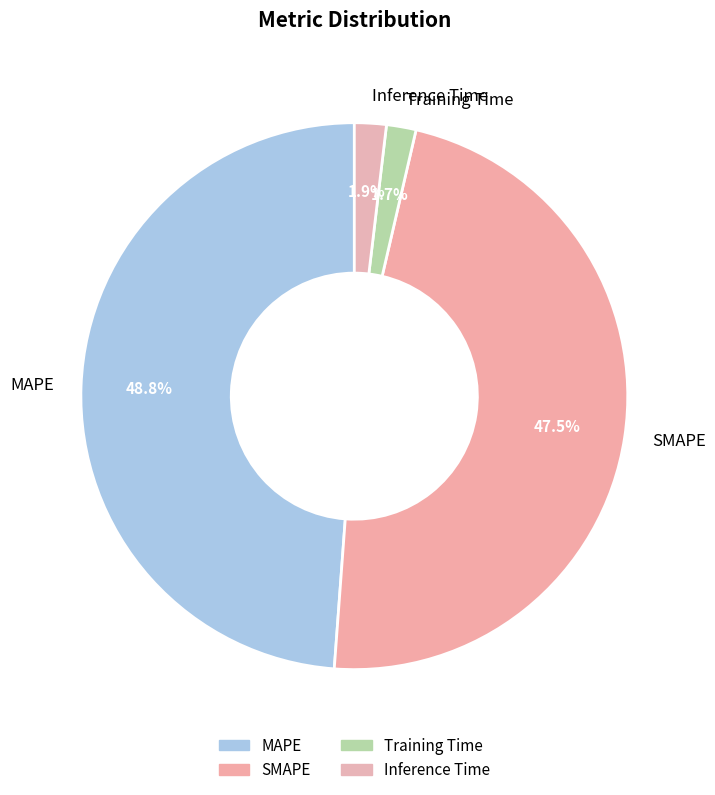

Between MAPE and Training Time, which is larger?

MAPE